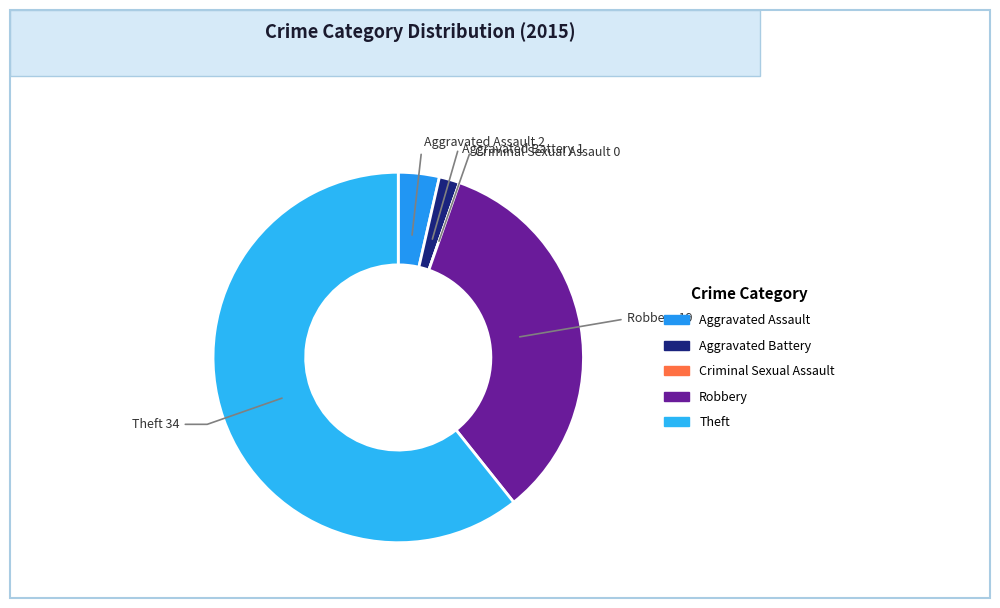

Which slice is the largest?

Theft